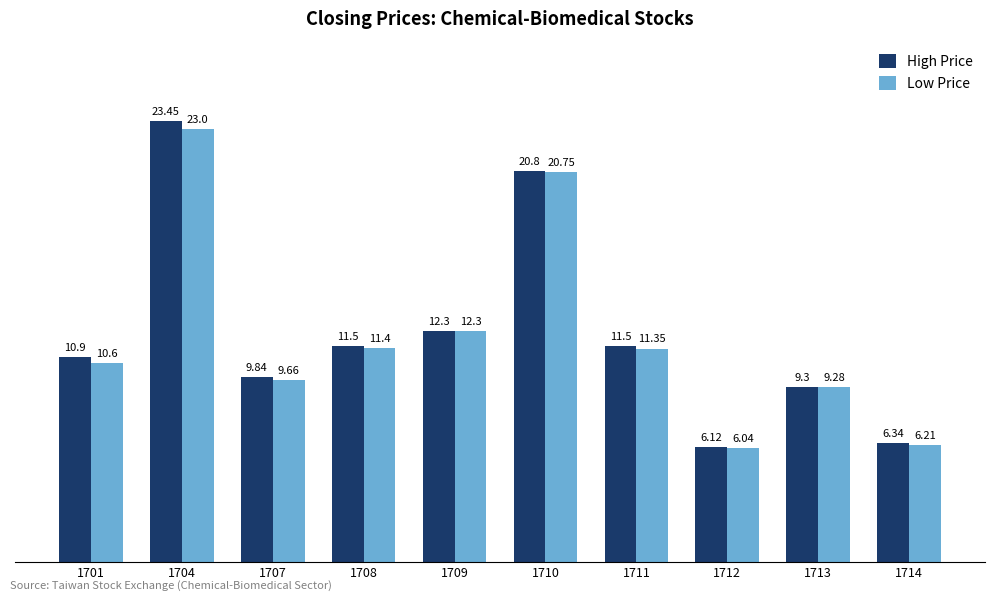

The High Price series shows 4.7 at 1710. True or false?

False